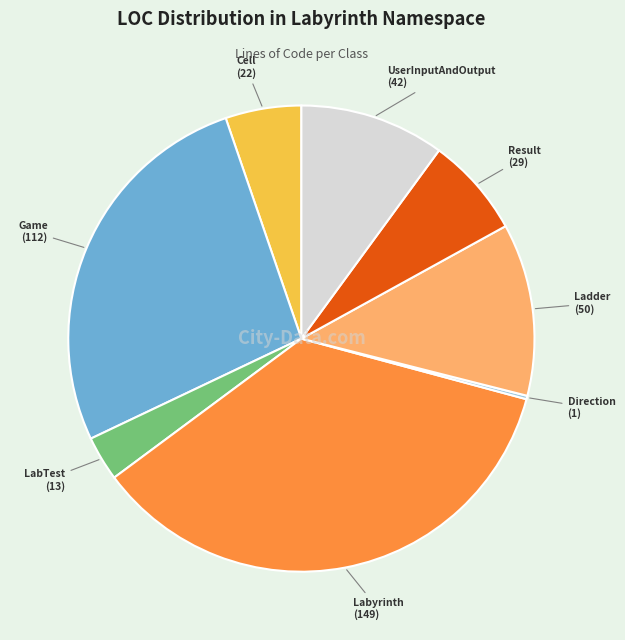

What is the ratio of the value at Labyrinth to the value at Result?

5.1